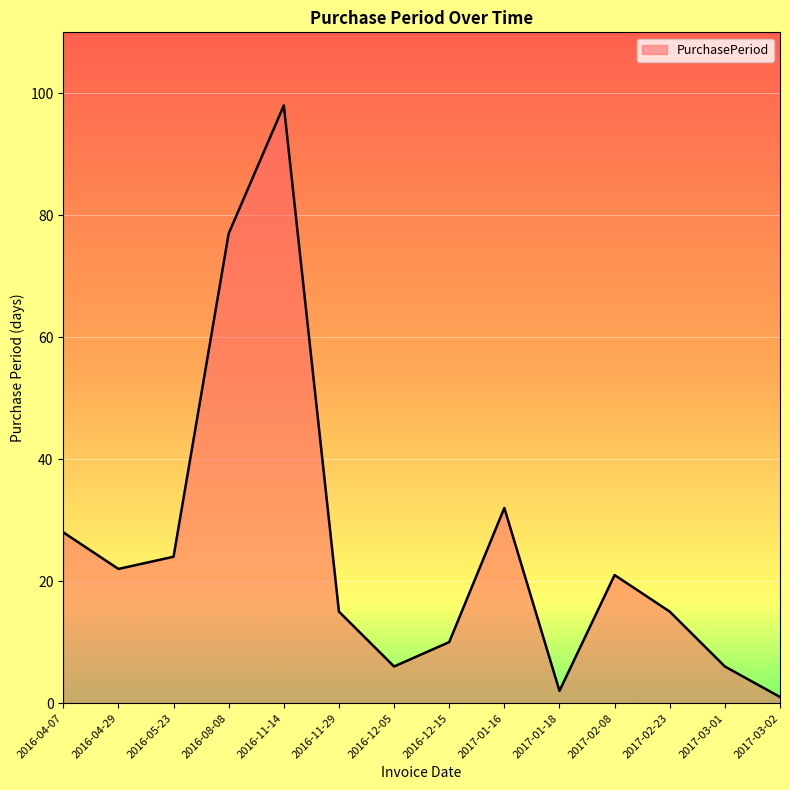

Between 2017-02-08 and 2017-03-01, which is larger?

2017-02-08